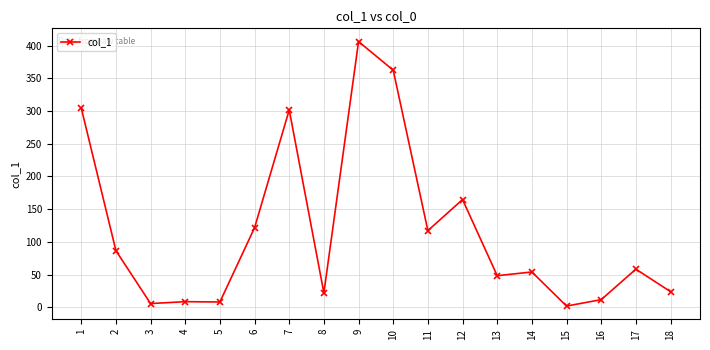

What is the sum of all values?

2105.8